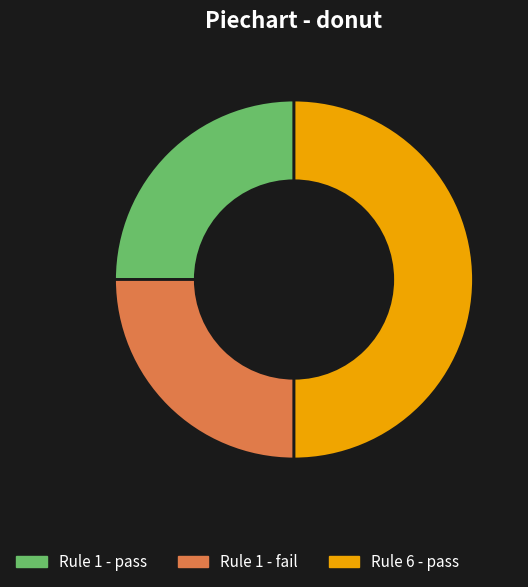

Which slice is the largest?

Rule 6 - pass